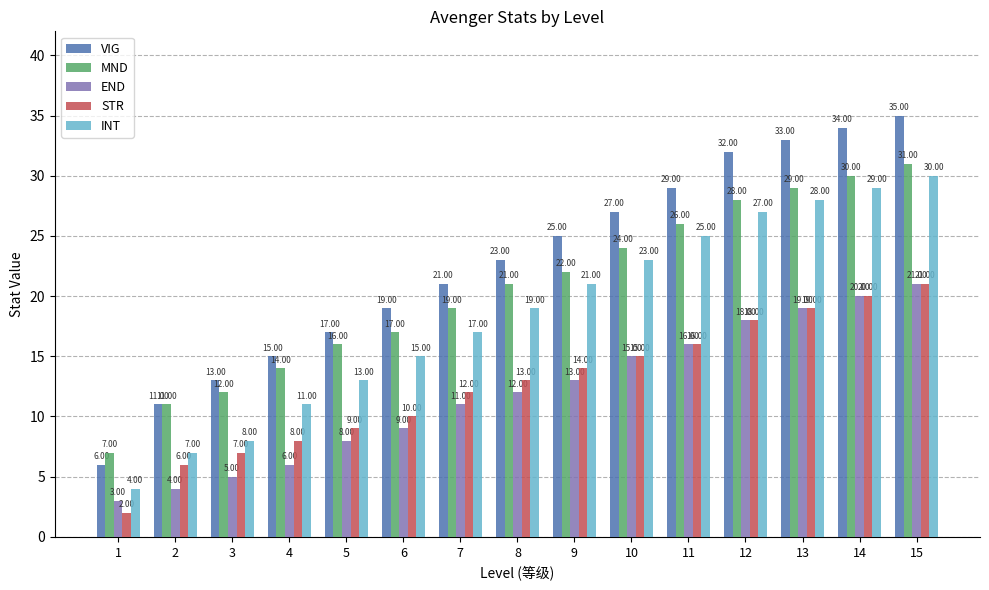

Between 1 and 13, which series saw the biggest shift?

VIG